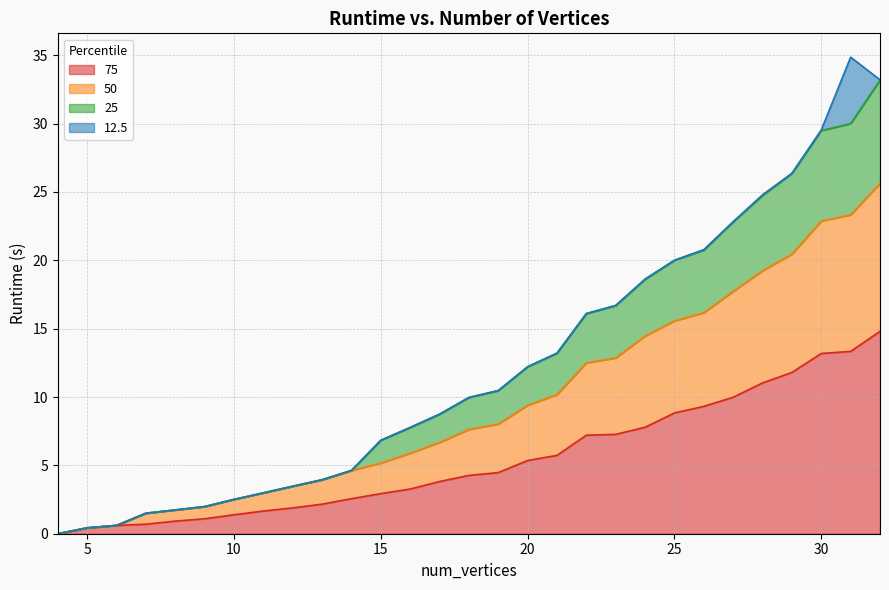

How many positive values does the 75 series have?

28